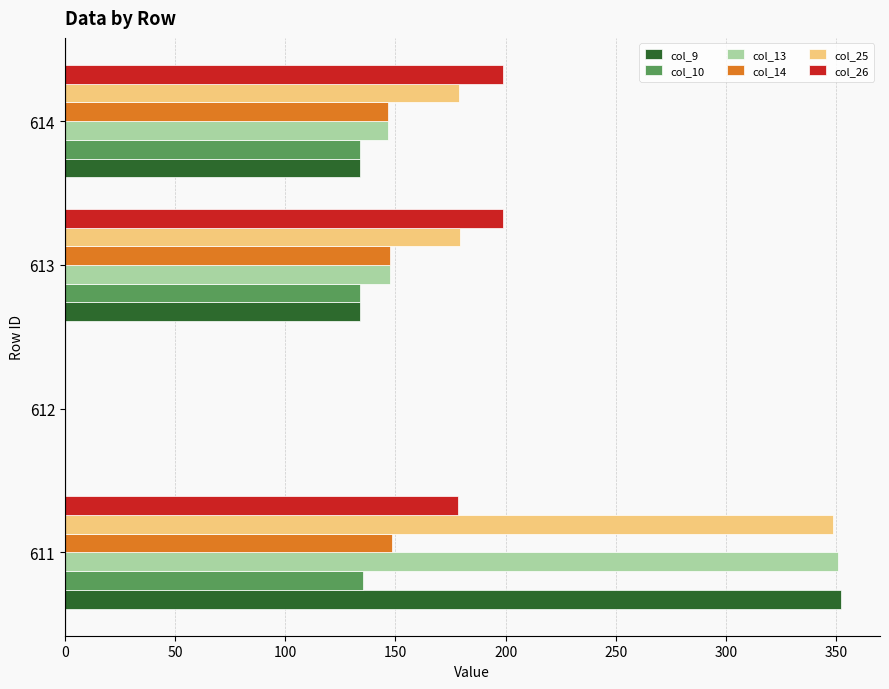

How many distinct data groups are displayed?

6